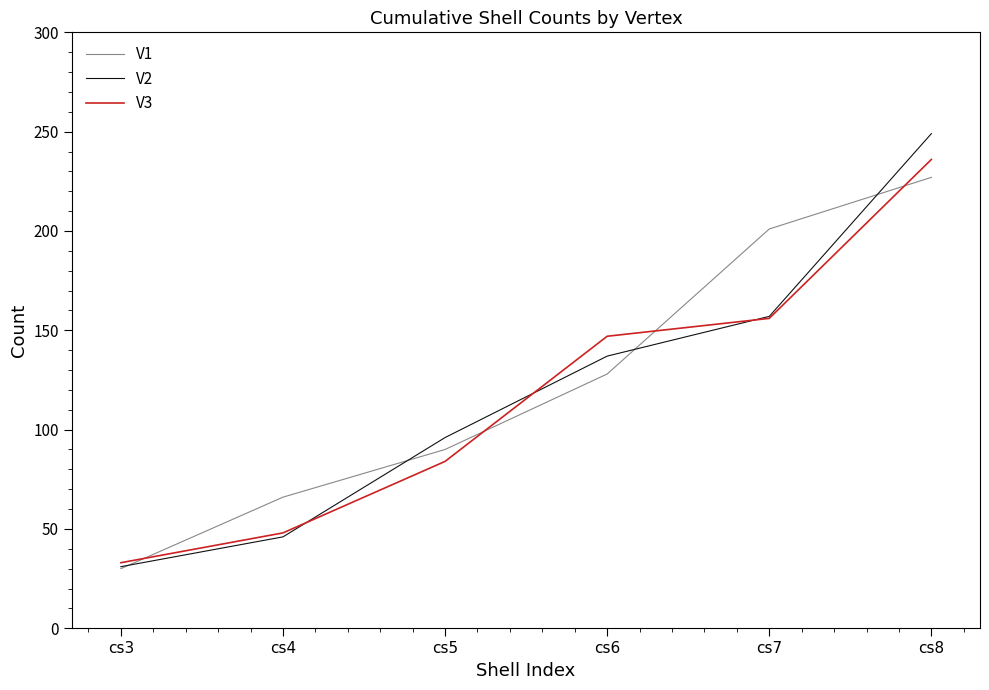

Reading left to right, extract all data points from this chart.

V1: cs3=30	cs4=66	cs5=90	cs6=128	cs7=201	cs8=227
V2: cs3=31	cs4=46	cs5=96	cs6=137	cs7=157	cs8=249
V3: cs3=33	cs4=48	cs5=84	cs6=147	cs7=156	cs8=236